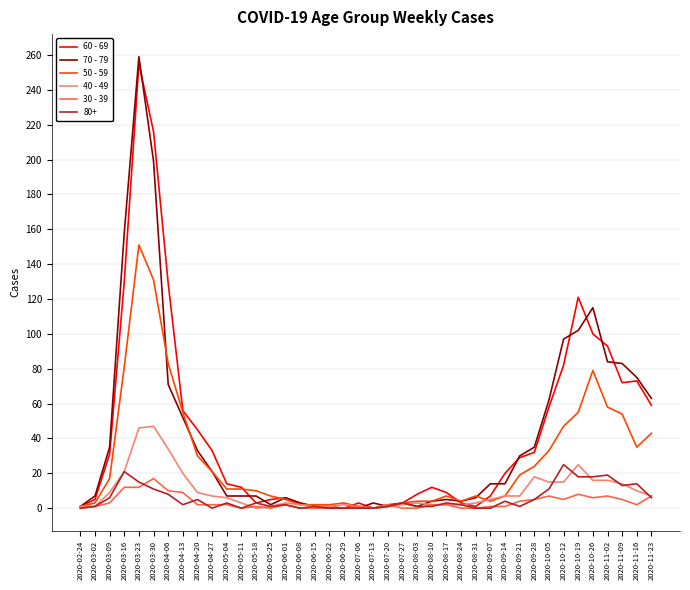

At which label does 70 - 79 reach its peak?

2020-03-23